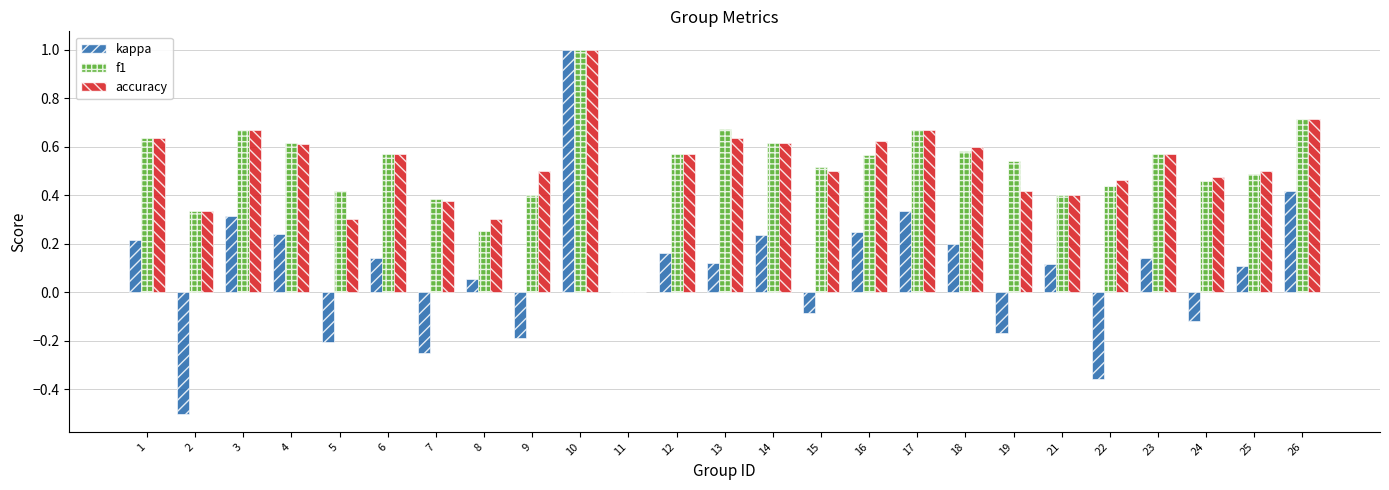

What are all the series names shown in the legend?

kappa, f1, accuracy